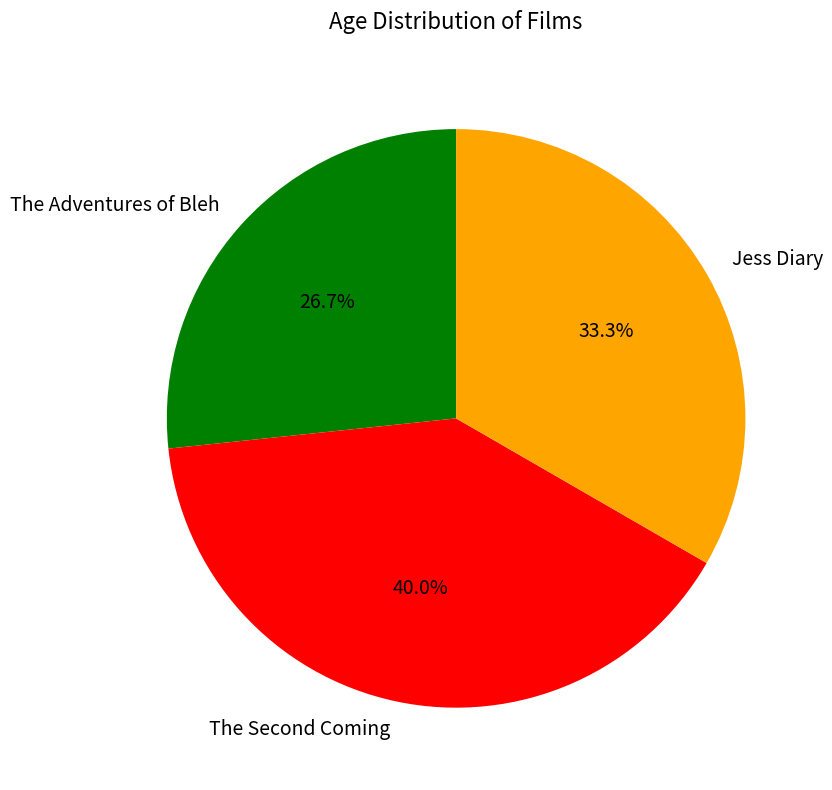

Does The Adventures of Bleh account for over 50% of the chart?

No